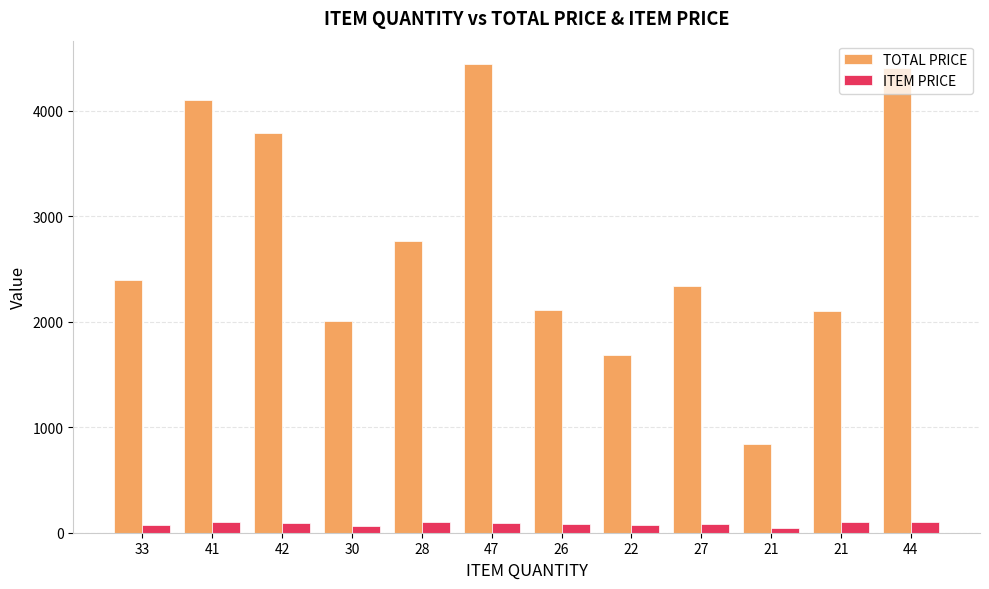

What is the lowest value of the ITEM PRICE series?

40.2